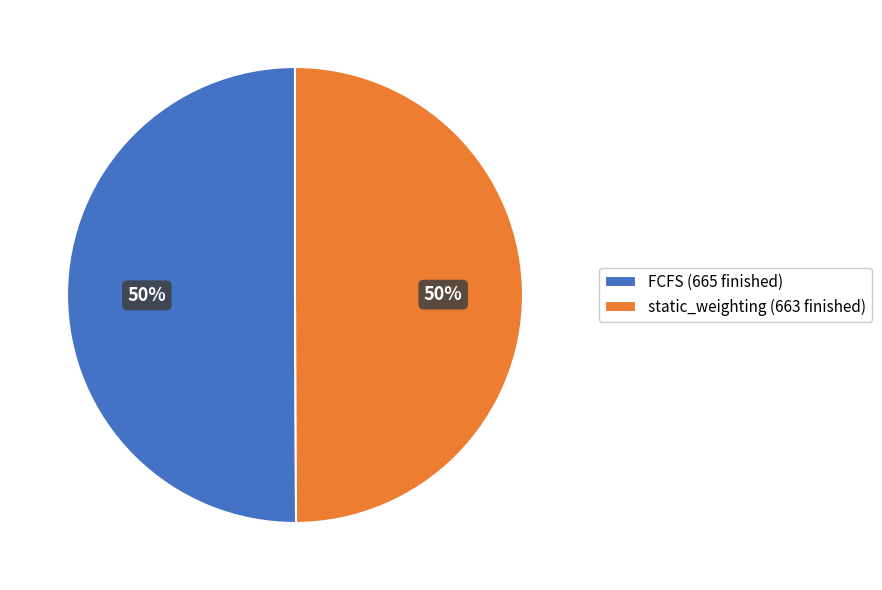

To the nearest percent, what is the combined percentage of static_weighting (663 finished) and FCFS (665 finished)?

100%